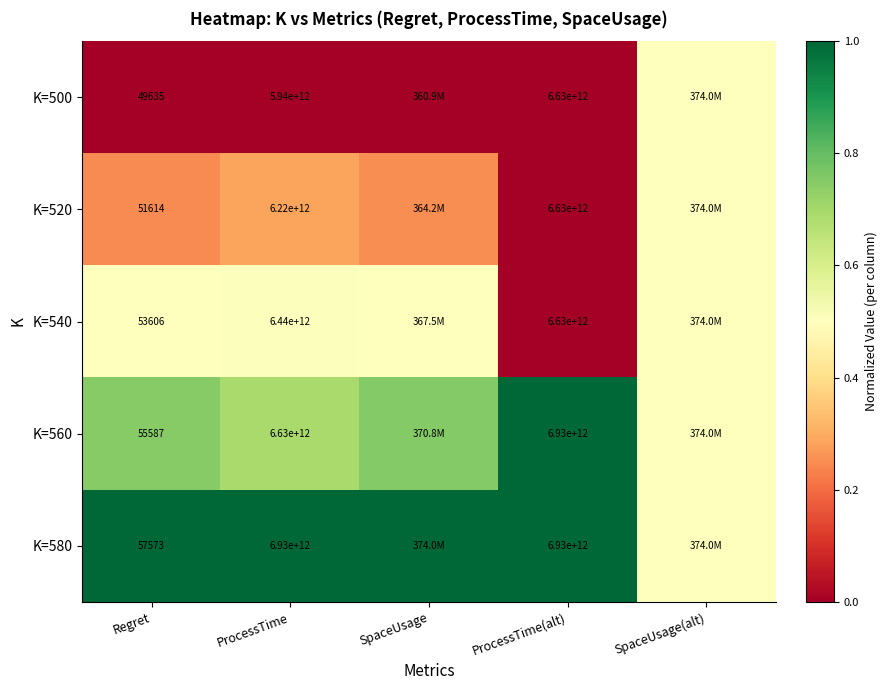

Is the value of K=560 at ProcessTime(alt) greater than the value of K=500 at Regret?

Yes